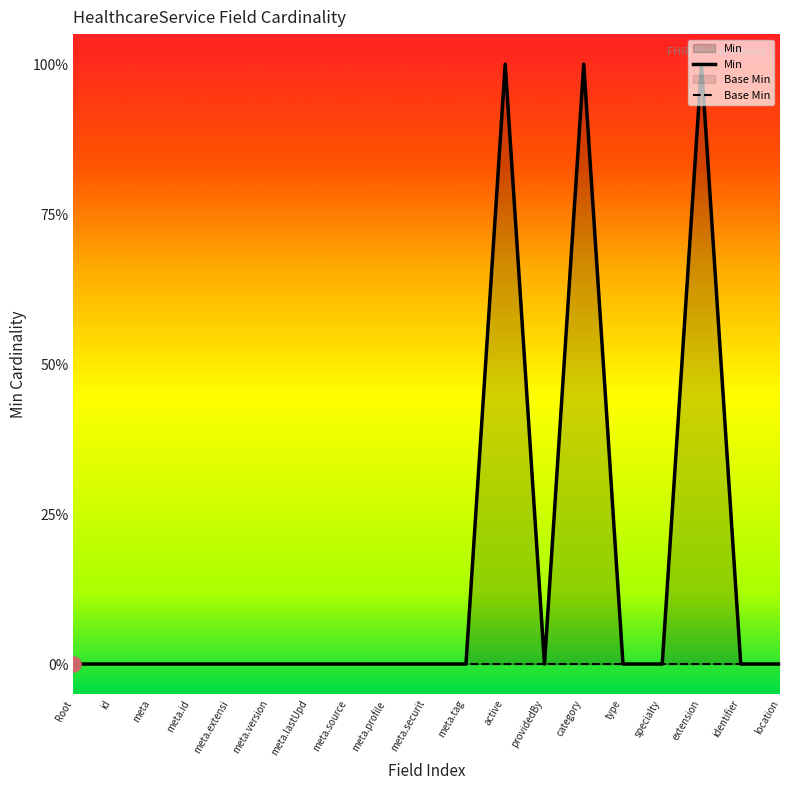

At which category is the sum across all series the highest?

active